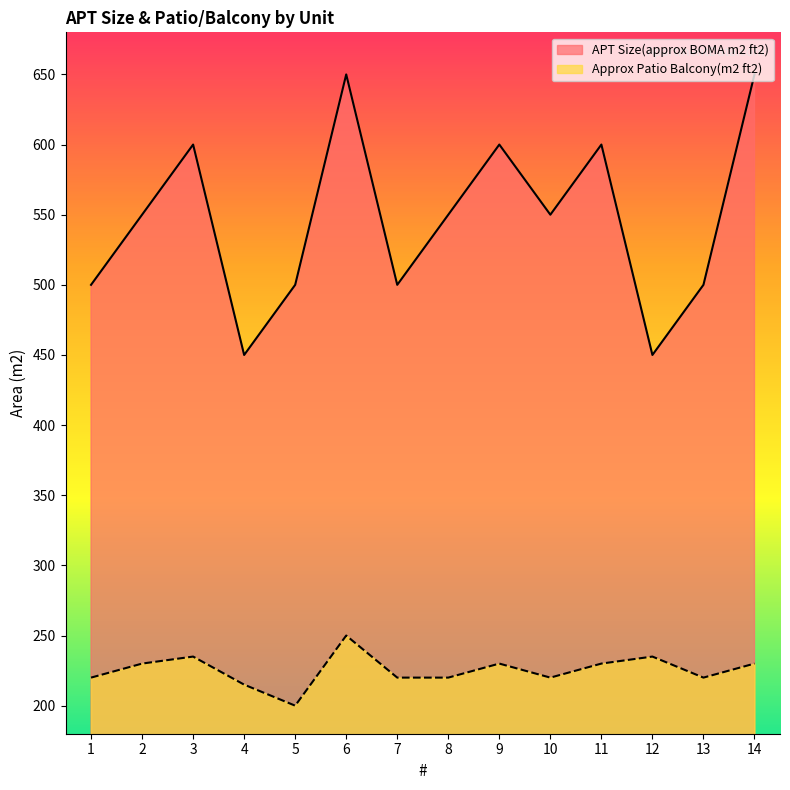

What is the sum of all Approx Patio Balcony(m2 ft2) values?

3155